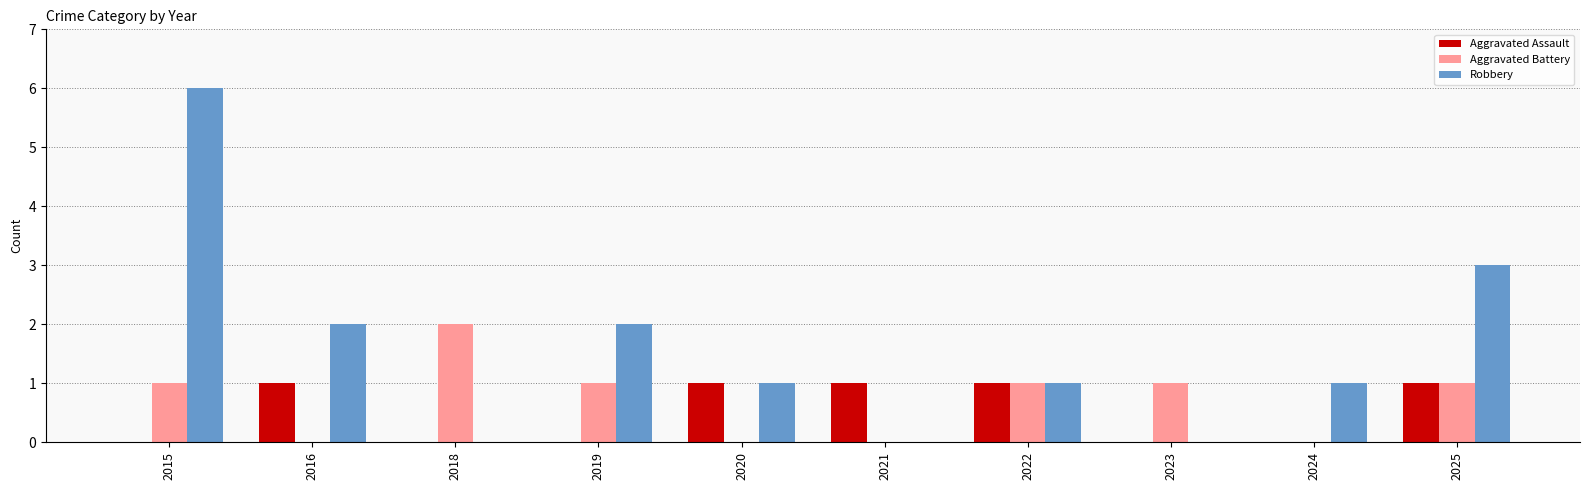

At which category is the sum across all series the highest?

2015